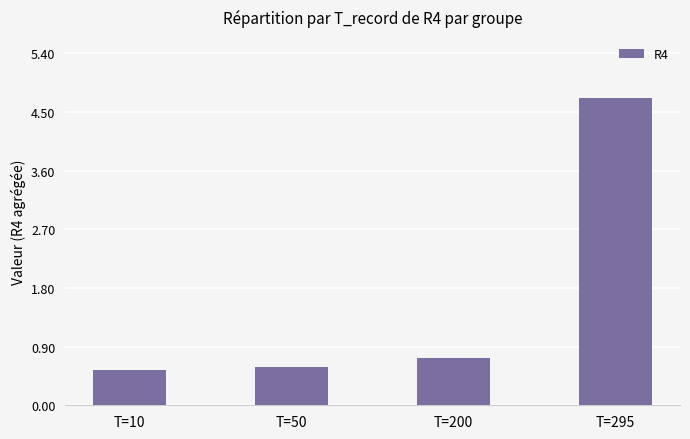

Reading left to right, what are all the values shown in this chart?

T=10=0.5	T=50=0.6	T=200=0.7	T=295=4.7